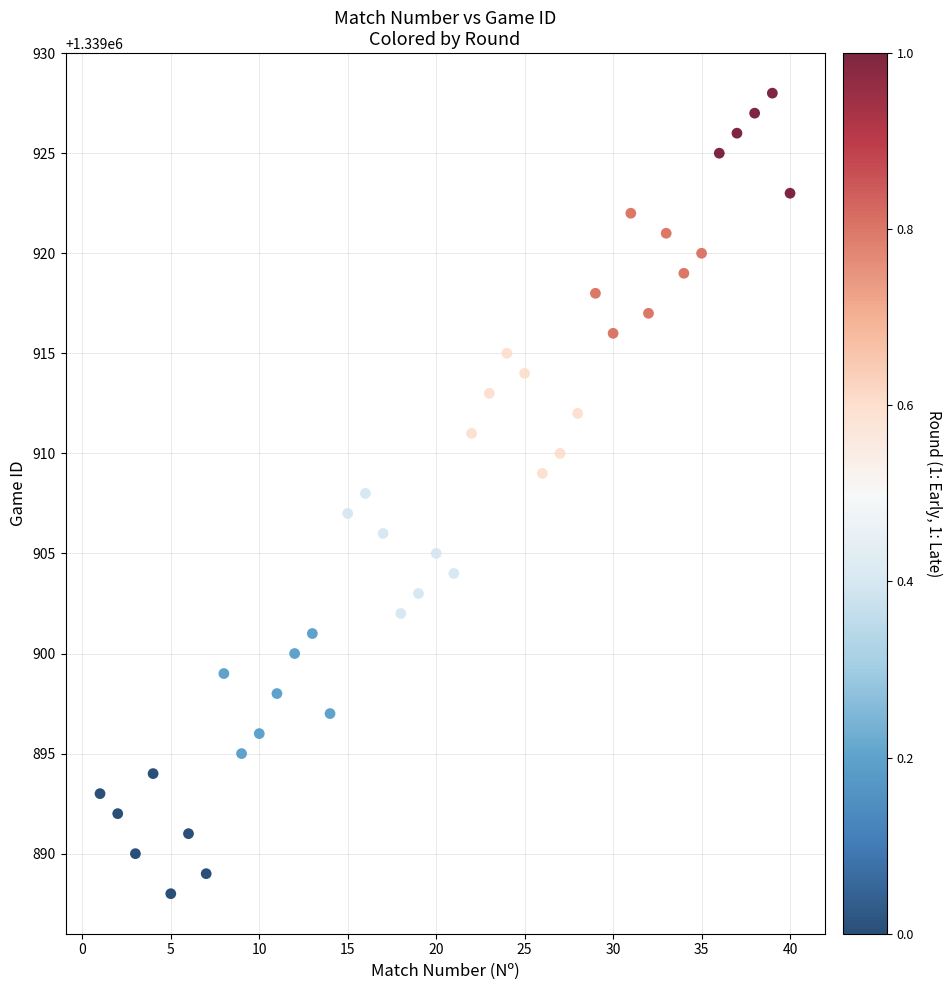

What is the range of X values (max minus min)?

39